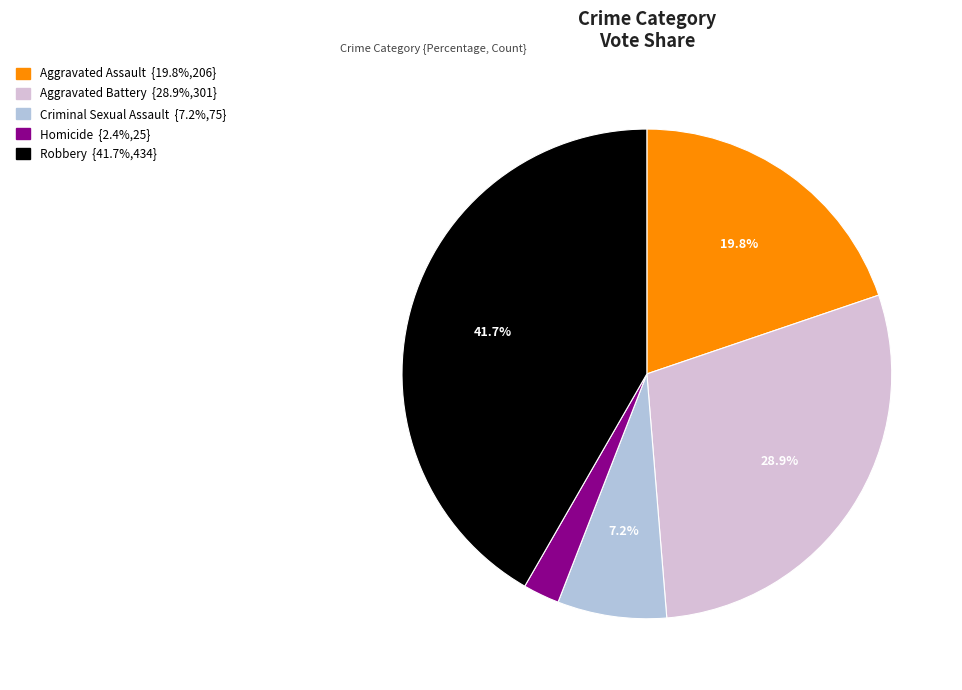

What percentage is the Criminal Sexual Assault slice, to the nearest percent?

7%